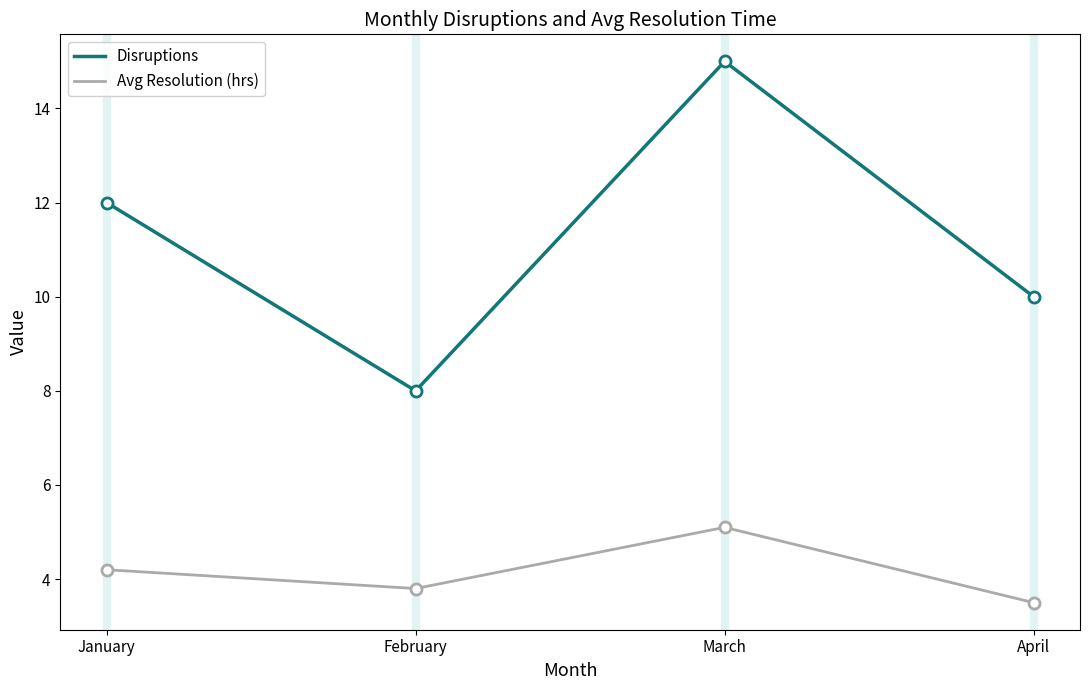

List the series in order of their peak value, highest first.

Disruptions, Avg Resolution (hrs)